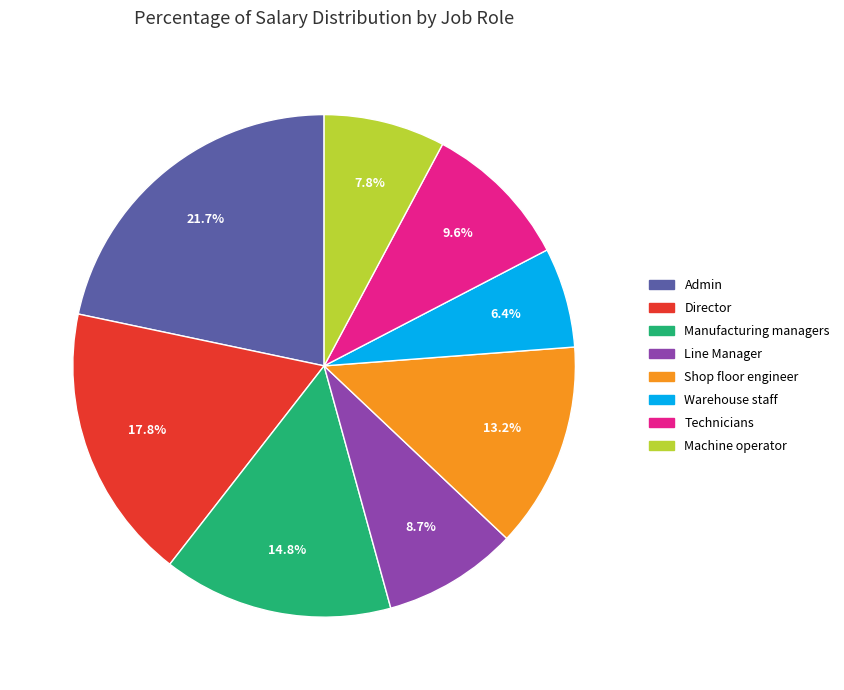

What portion of the pie excludes Warehouse staff?

93.6%